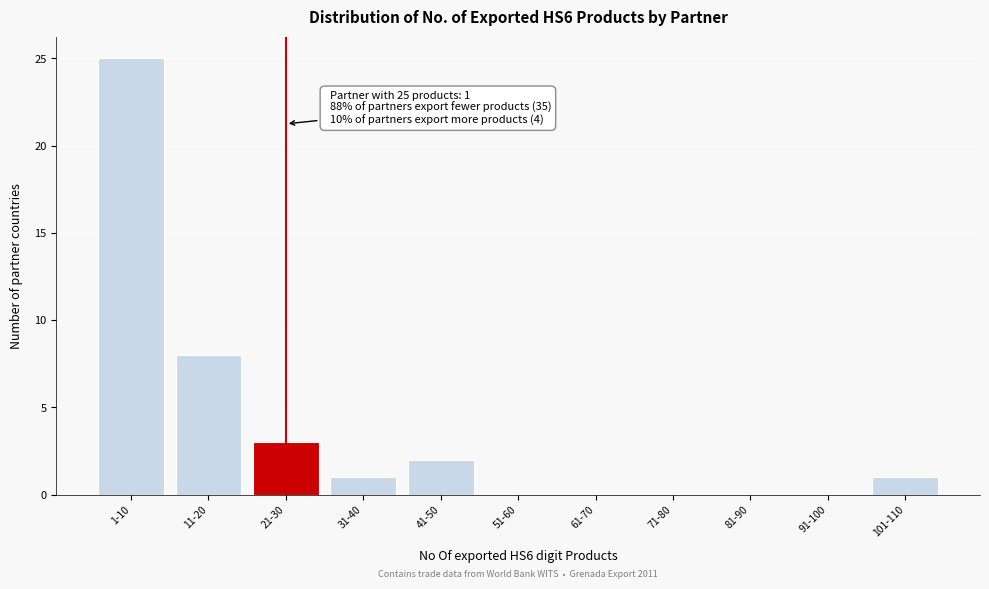

Reading right to left, extract all data points from this chart.

101-110=1	91-100=0	81-90=0	71-80=0	61-70=0	51-60=0	41-50=2	31-40=1	21-30=3	11-20=8	1-10=25